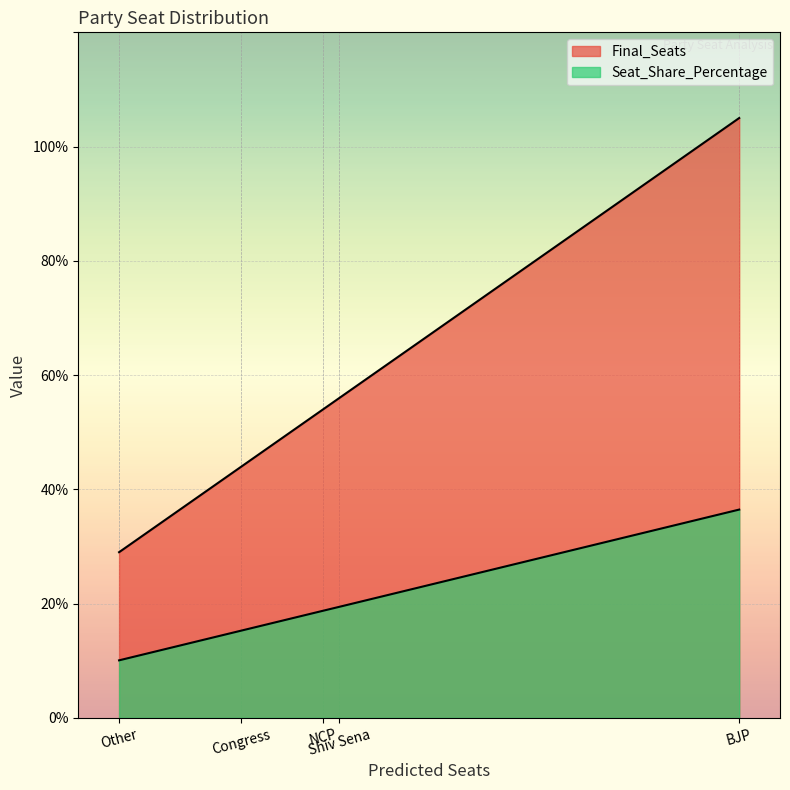

Reading right to left, transcribe all the data shown in this chart.

Final_Seats: Other=29.0	Congress=44.0	NCP=54.0	Shiv Sena=56.0	BJP=105.0
Seat_Share_Percentage: Other=10.1	Congress=15.3	NCP=18.8	Shiv Sena=19.4	BJP=36.5